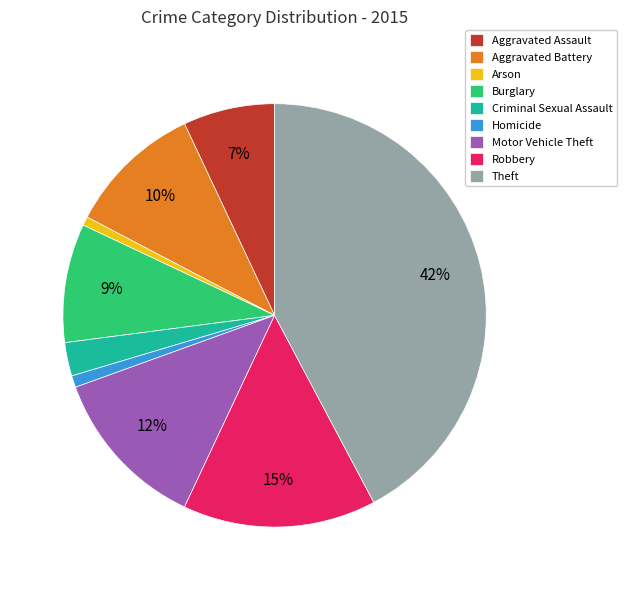

Between Aggravated Battery and Aggravated Assault, which is larger?

Aggravated Battery